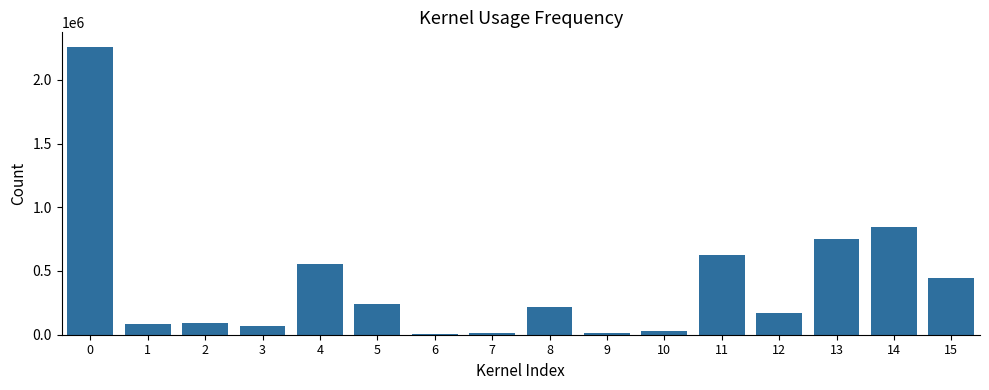

What is the sum of all values?

6406427.7